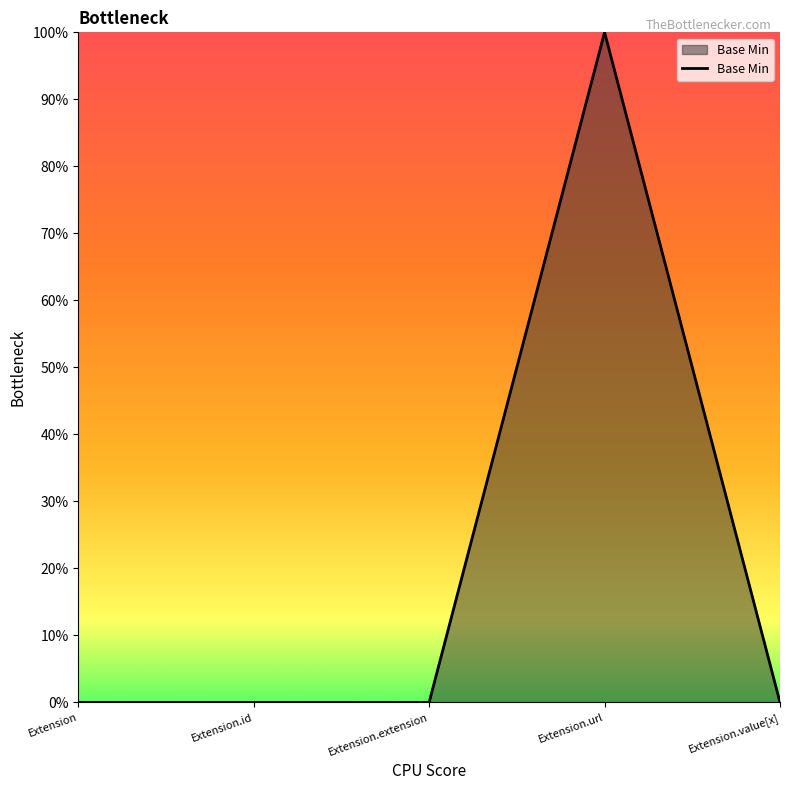

The value at Extension.url is 131. True or false?

False